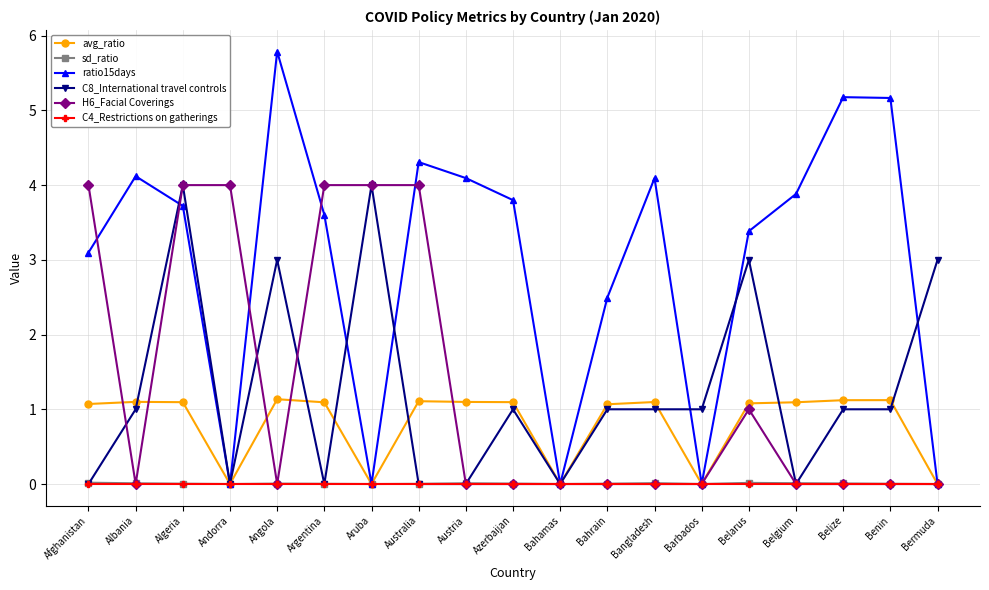

At which label is ratio15days closest to 2?

Bahrain